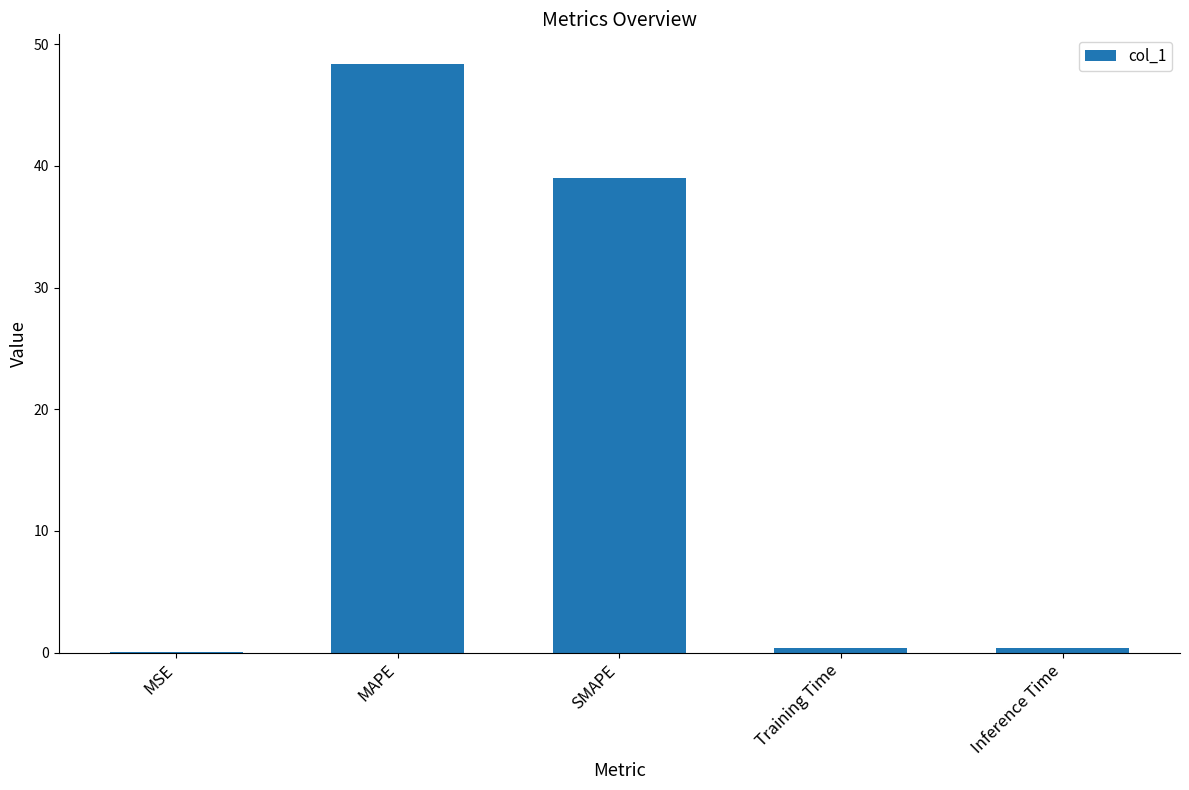

Where is the data nearest to the value 24?

SMAPE